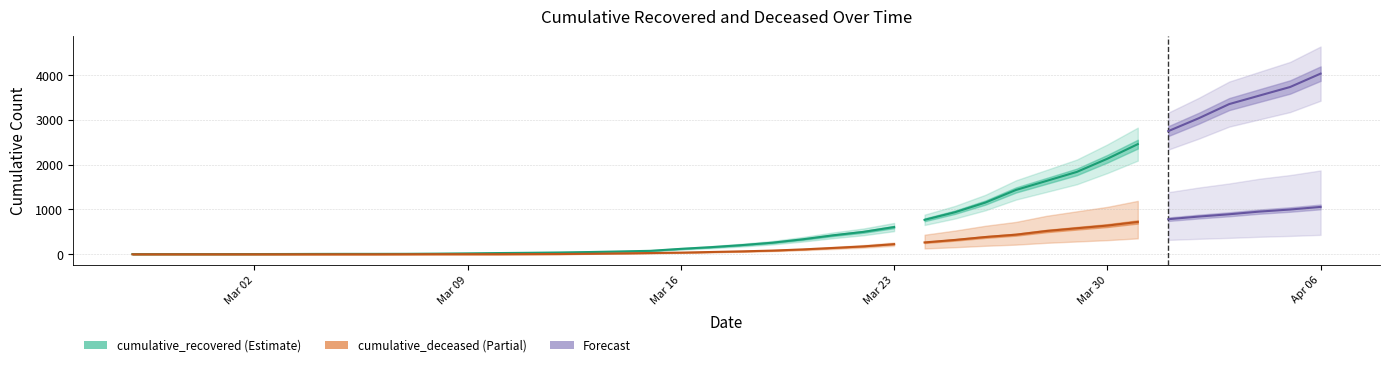

At which label does cumulative_deceased first exceed 65?

2020-03-19